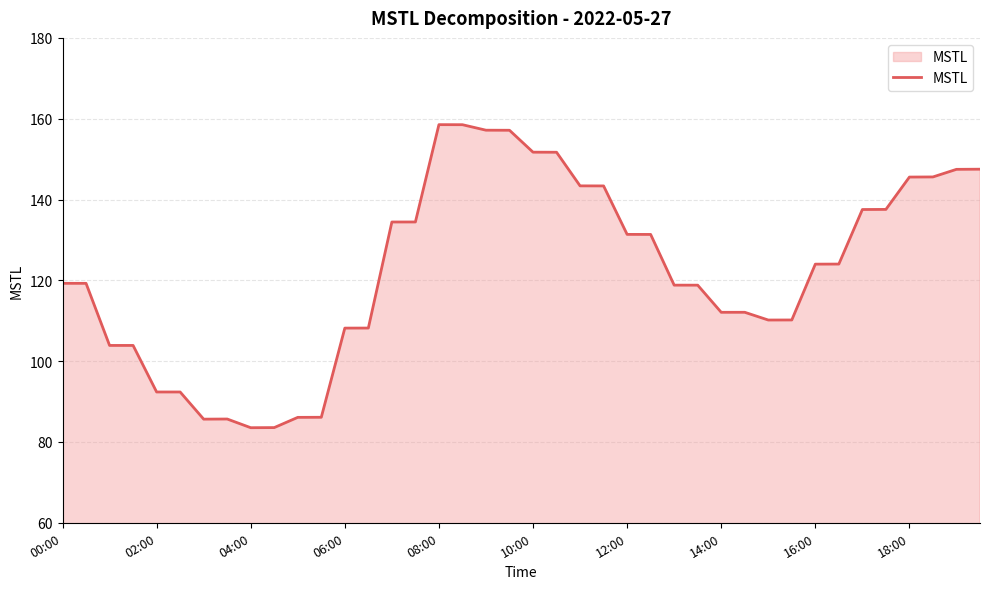

What is the difference between the maximum and minimum values?

75.0